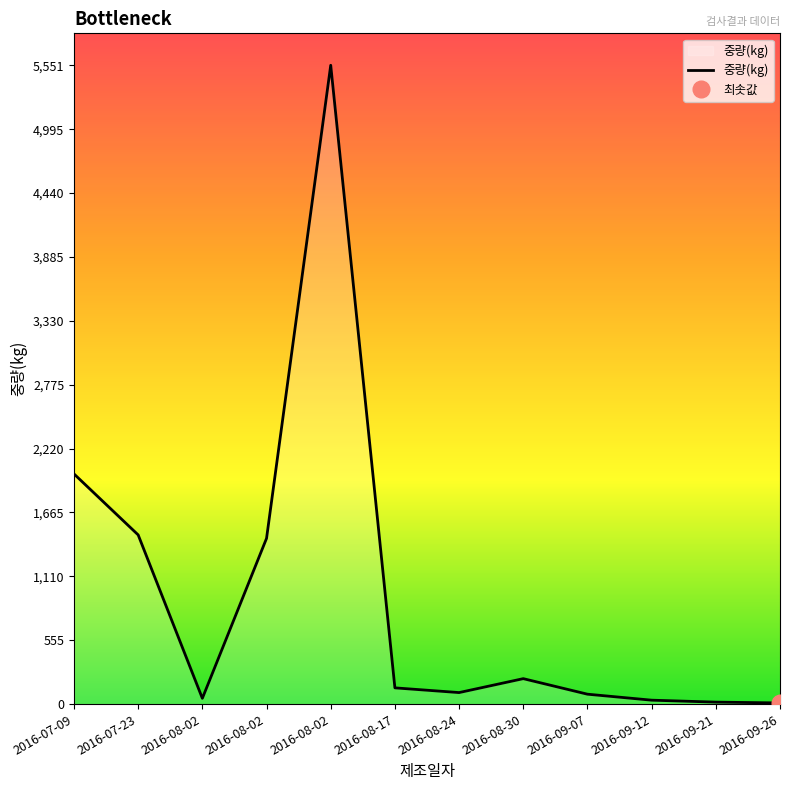

What is the difference between the values at 2016-09-07 and 2016-09-12?

52